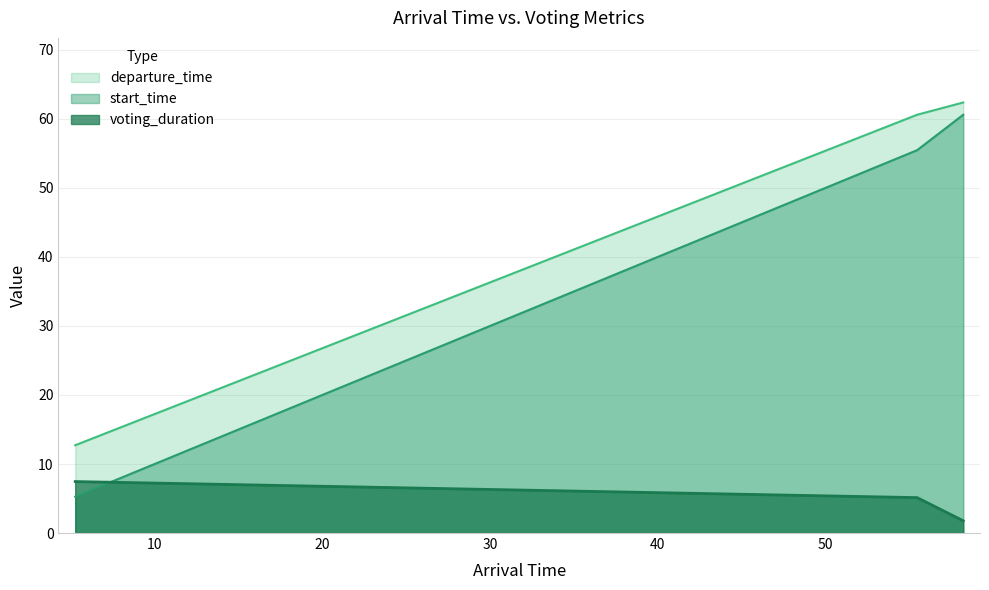

Is the value of start_time at 55.47528163977947 greater than the value of voting_duration at 58.223409776403855?

Yes